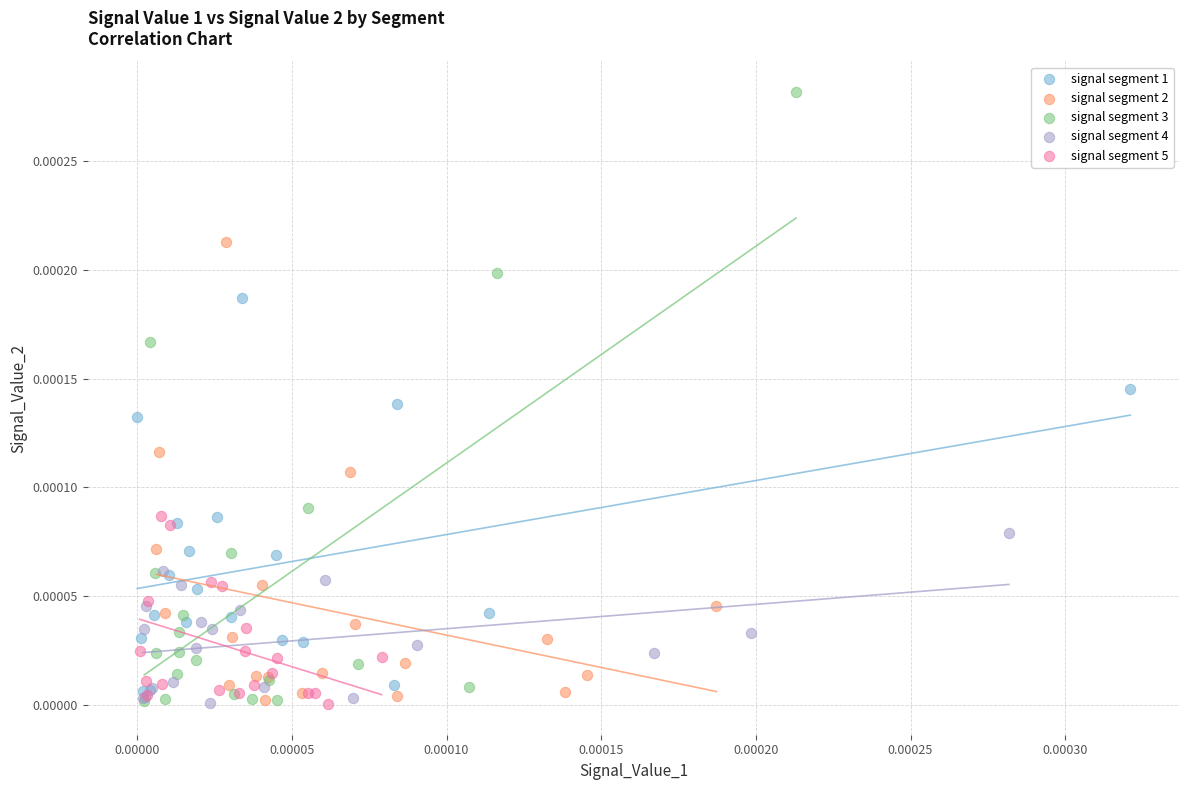

Which series contains the highest Y value?

signal segment 3